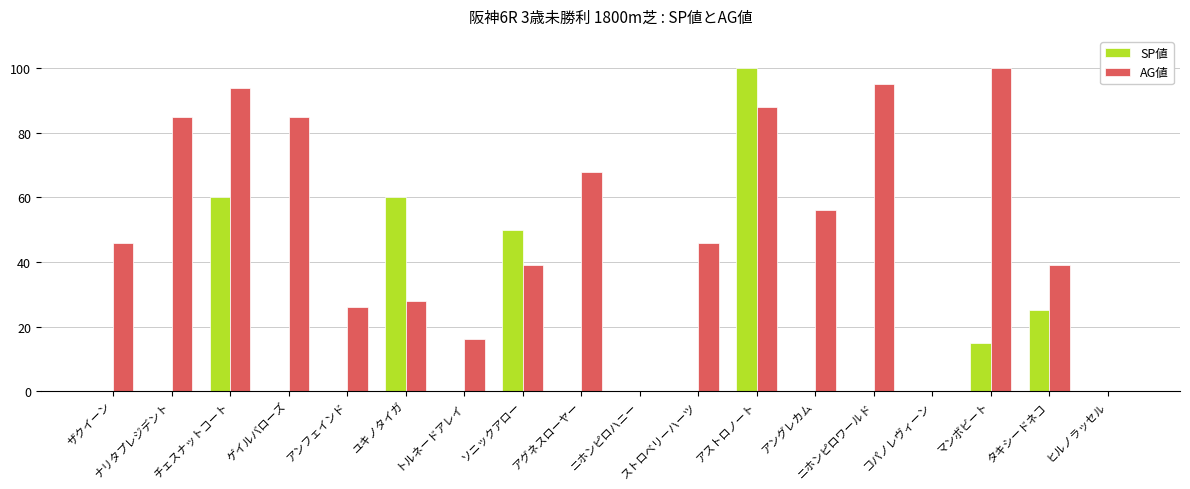

True or false: AG値 has a value of 28 at ユキノタイガ.

True